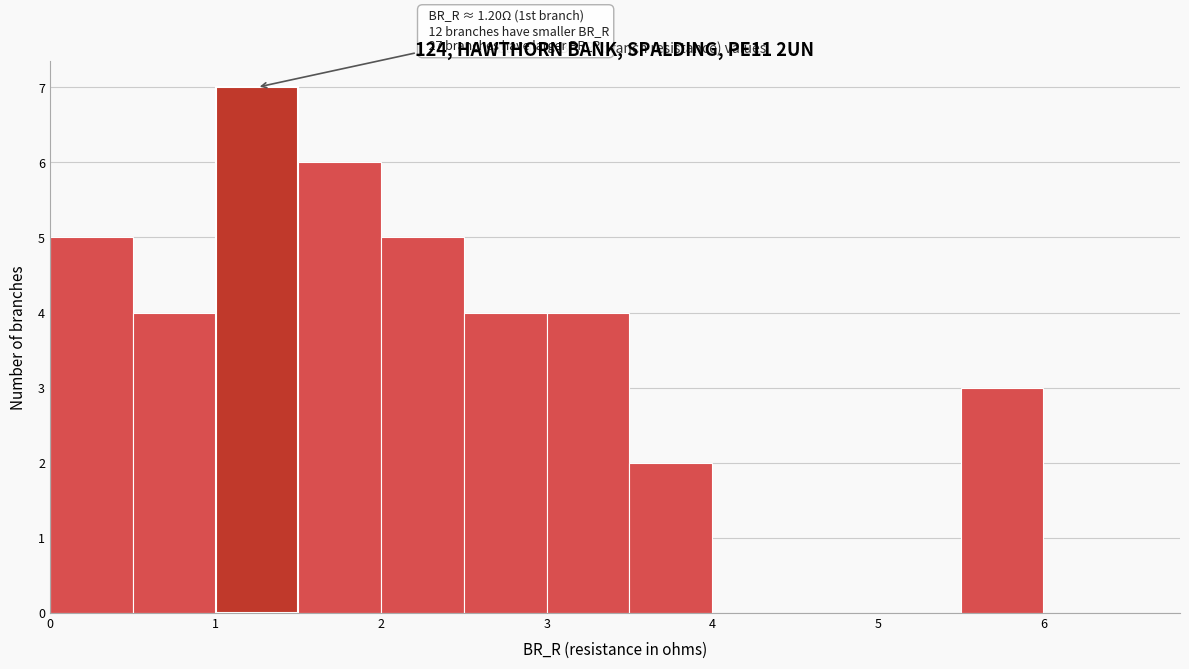

Which range on the x-axis has the tallest bar?

1.0 to 1.5